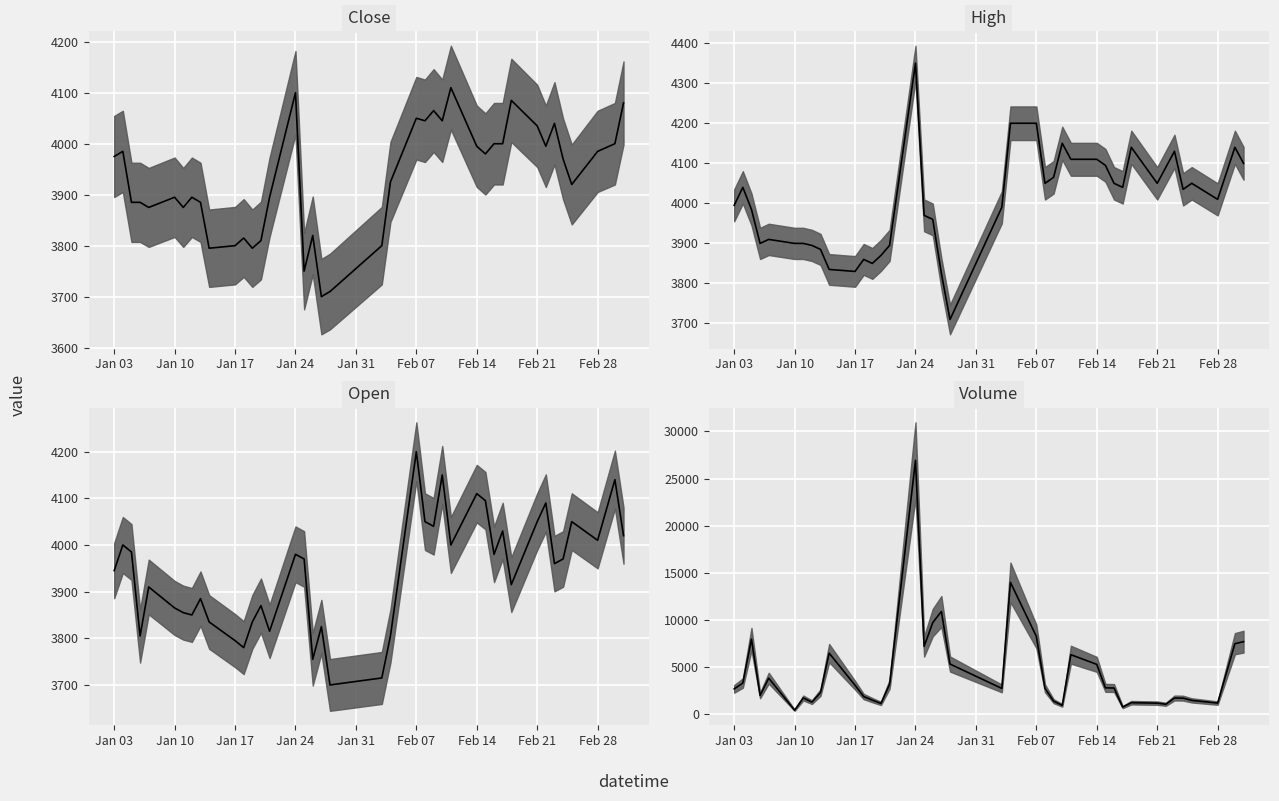

Does the chart display data point markers on the line(s)?

No